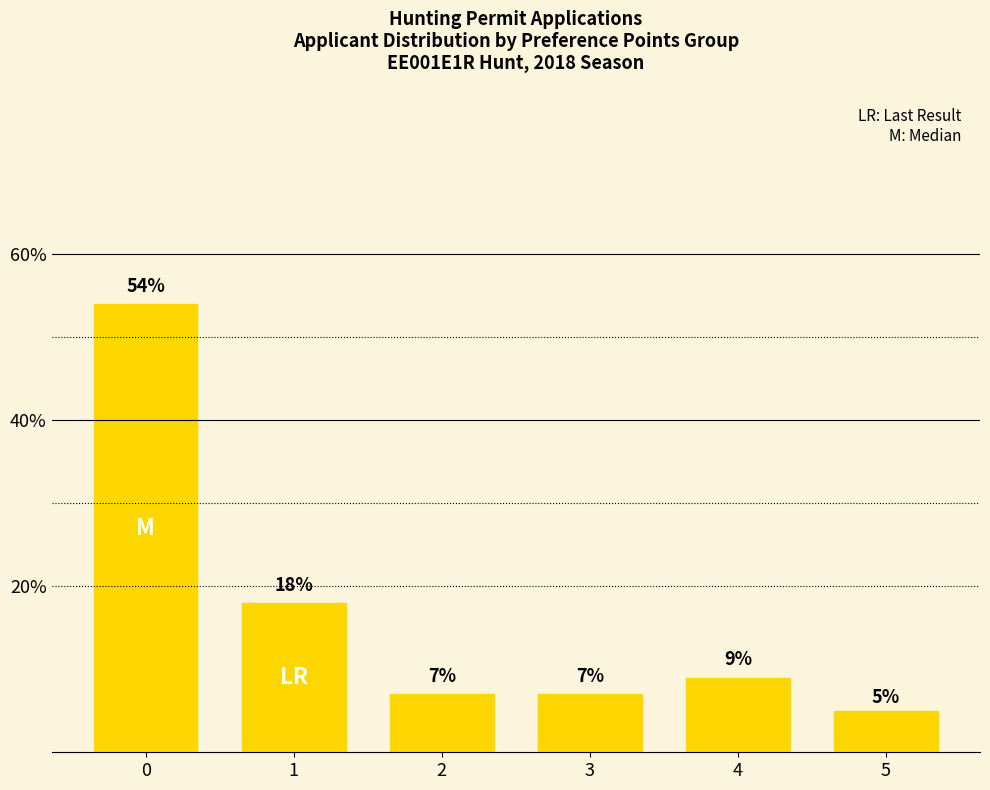

Does the chart contain any negative values?

No